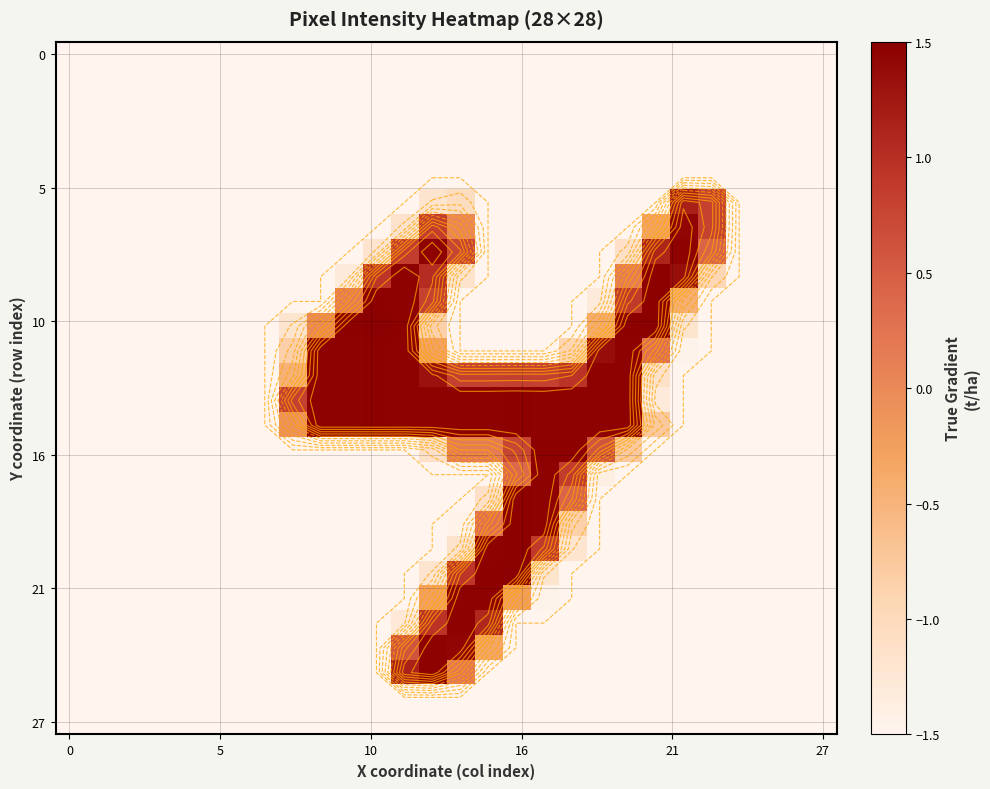

What is the total value across all series at 0?

-42.0